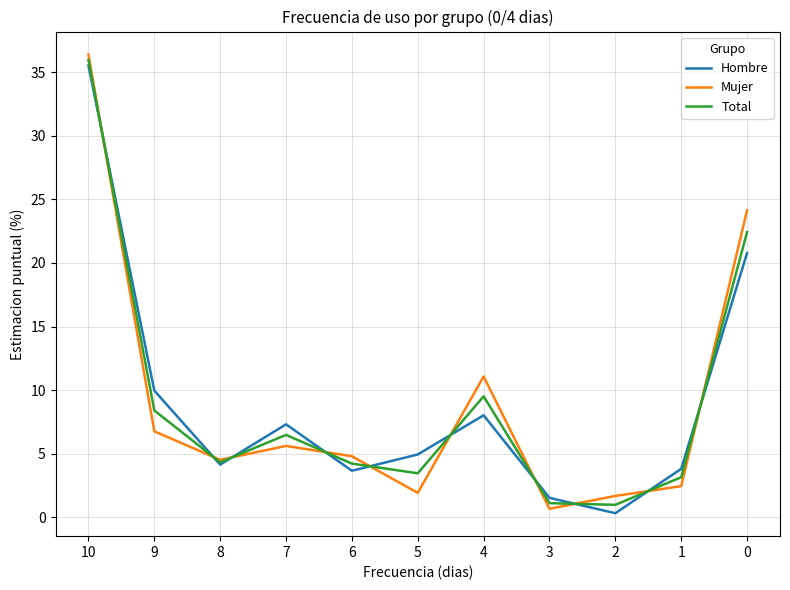

What are all the series names shown in the legend?

Hombre, Mujer, Total